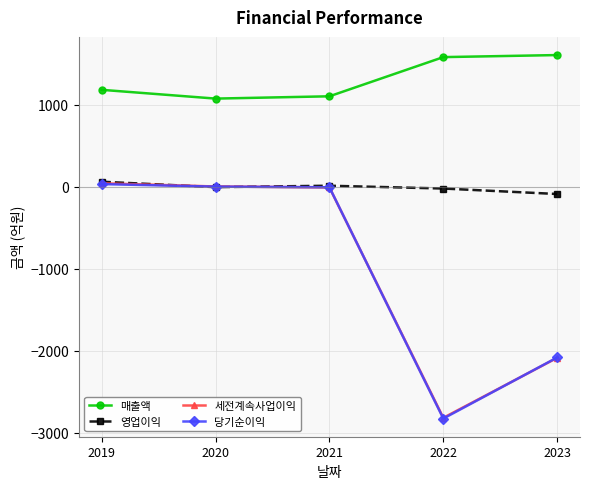

True or false: 매출액 and 영업이익 intersect in this chart.

False